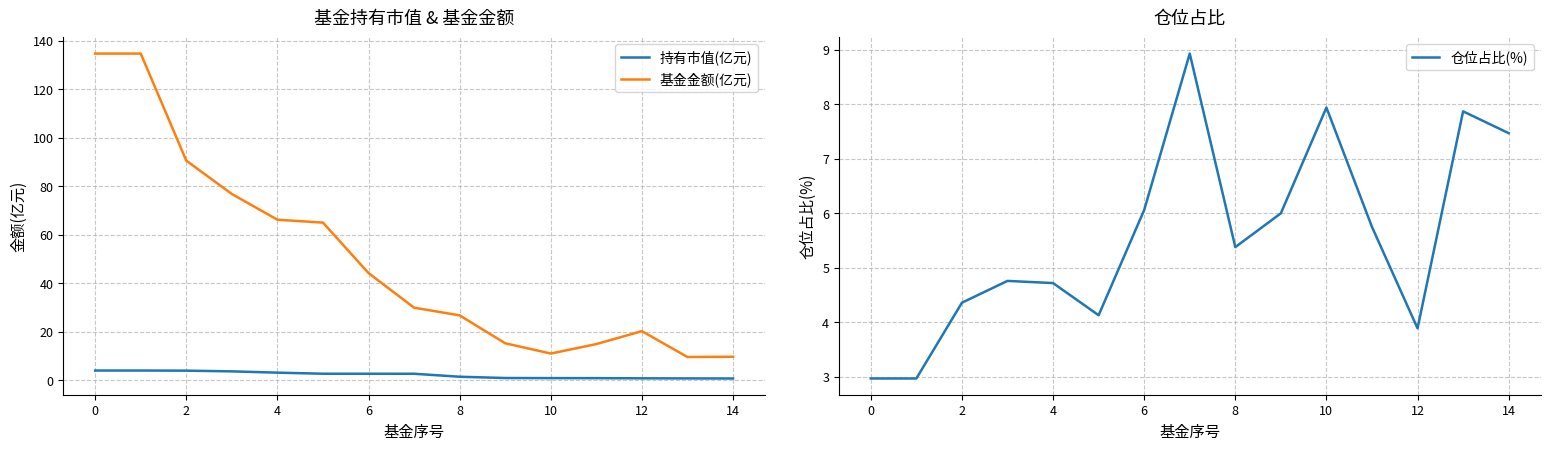

Is this an area chart (filled region under the line)?

No